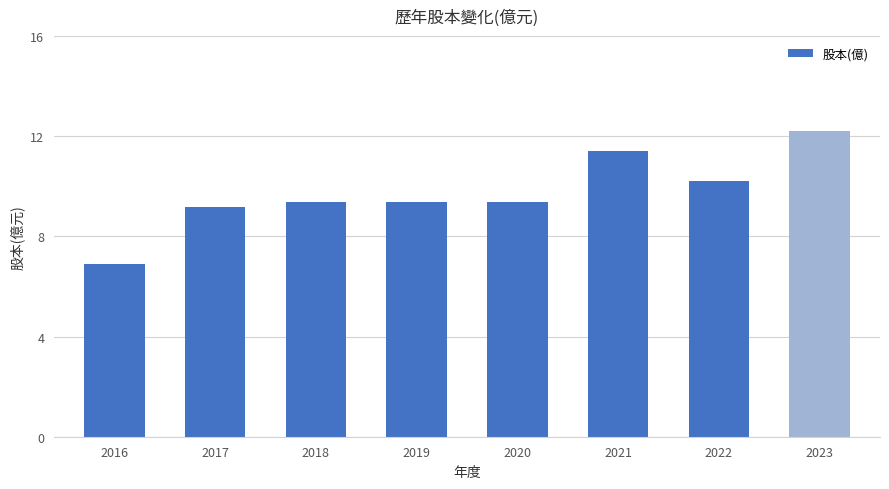

Reading right to left, what are all the values shown in this chart?

12.2	10.2	11.4	9.4	9.4	9.4	9.2	6.9